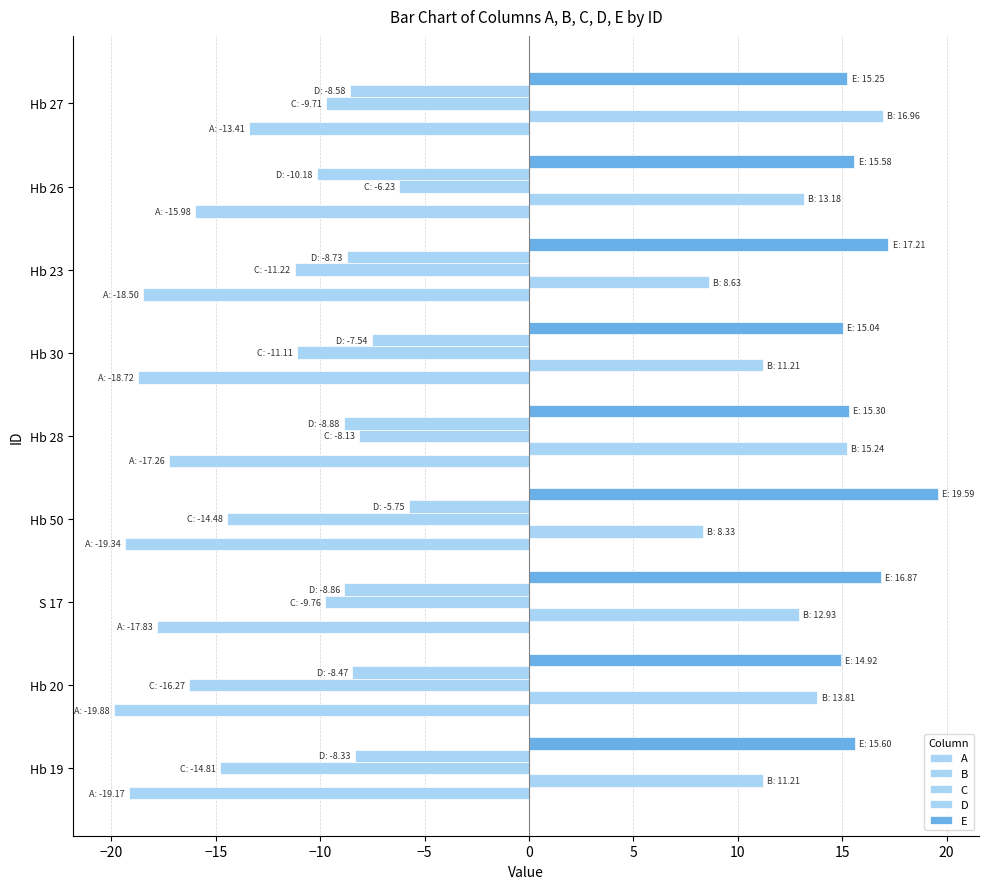

Reading right to left, what are all the values shown in this chart?

A: -13.4	-16.0	-18.5	-18.7	-17.3	-19.3	-17.8	-19.9	-19.2
B: 17.0	13.2	8.6	11.2	15.2	8.3	12.9	13.8	11.2
C: -9.7	-6.2	-11.2	-11.1	-8.1	-14.5	-9.8	-16.3	-14.8
D: -8.6	-10.2	-8.7	-7.5	-8.9	-5.8	-8.9	-8.5	-8.3
E: 15.2	15.6	17.2	15.0	15.3	19.6	16.9	14.9	15.6